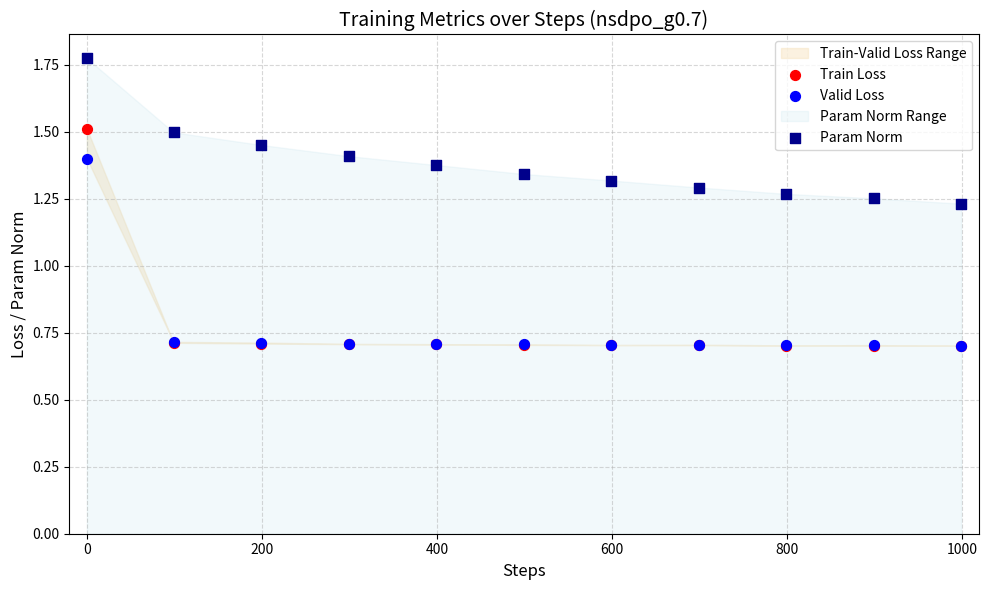

Which series has the largest Y range (max minus min)?

Train Loss